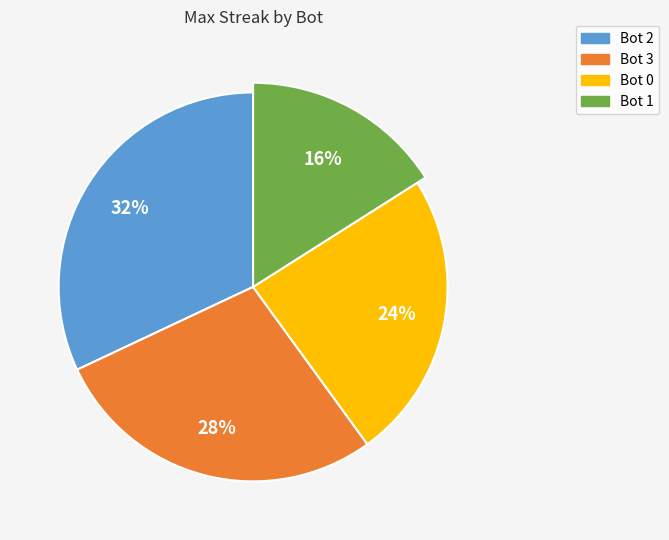

To the nearest percent, what is the difference between the largest and smallest slice percentages?

16%